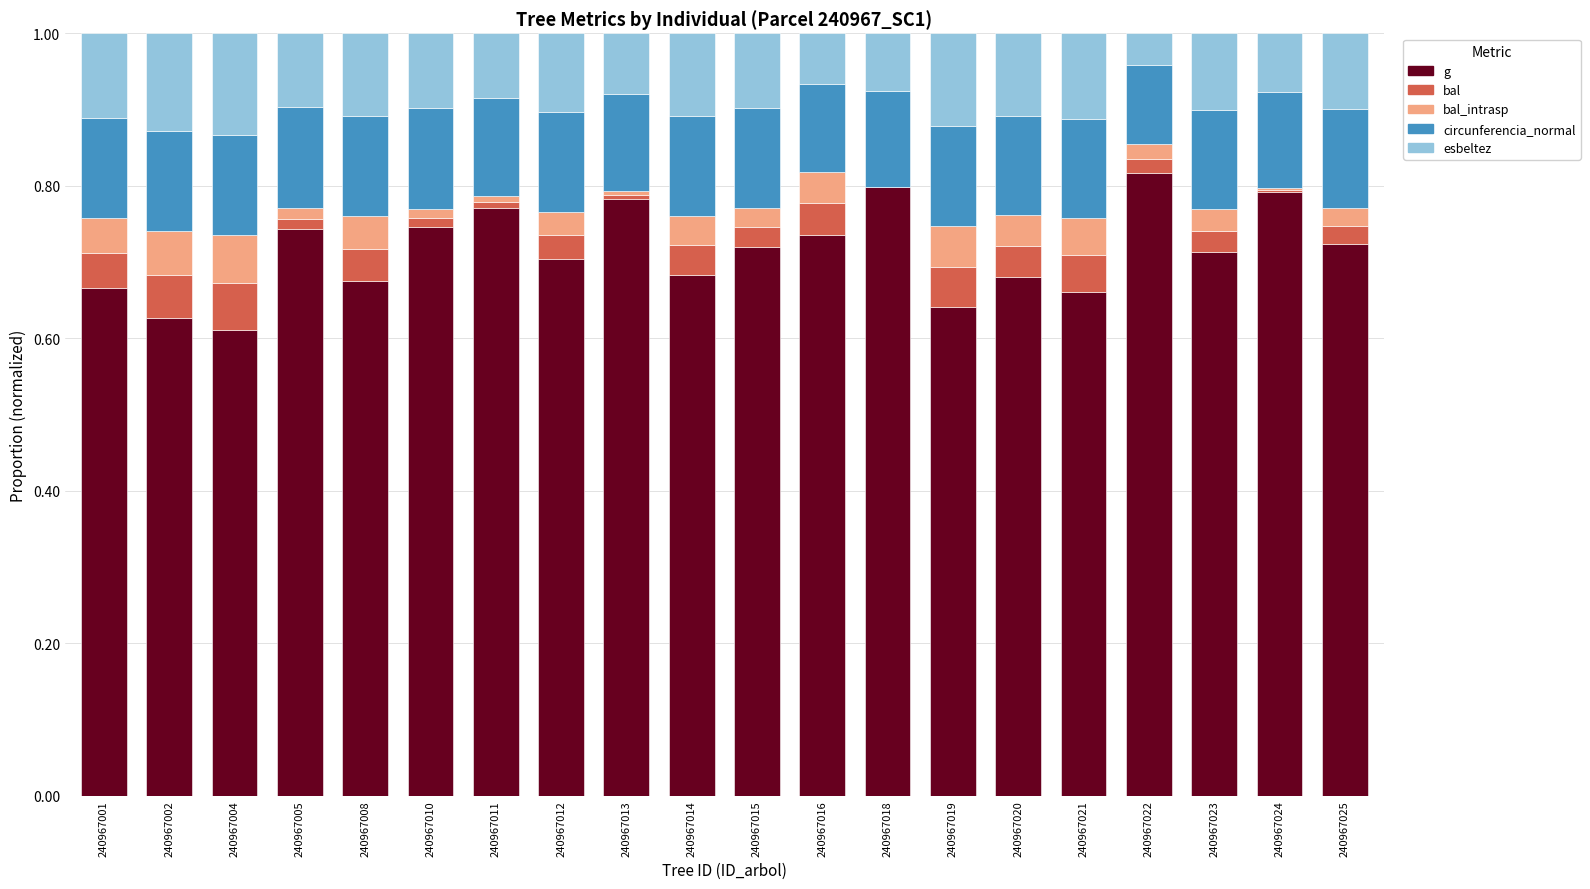

The value of g at 240967015 is 1.0. True or false?

False